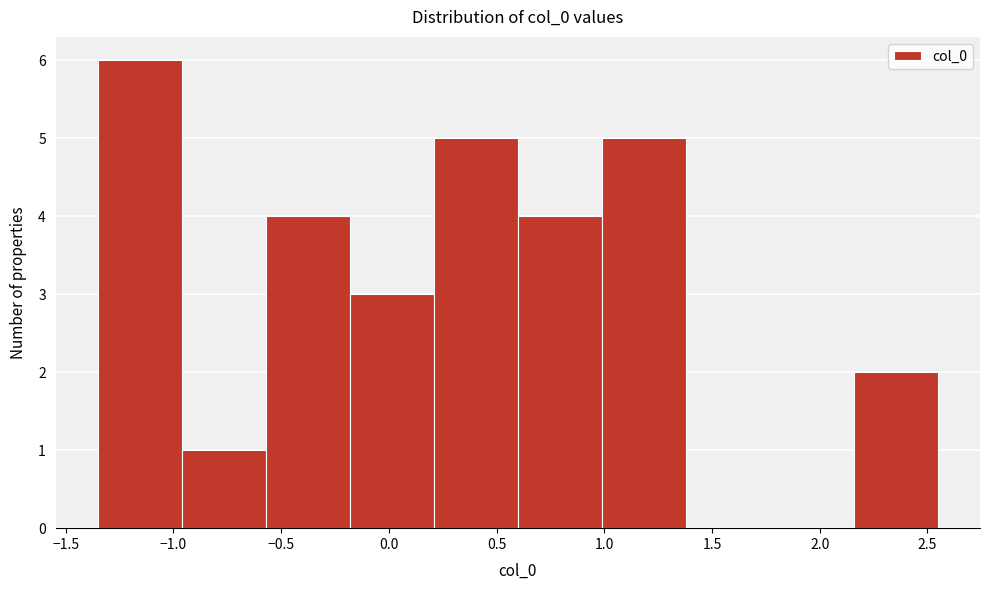

Reading left to right, transcribe this chart: for each bar, give the range it covers on the x-axis and its height. Neither the bar edges nor the heights are printed on the chart, so give them approximately, as read against the axes.

-1.35 to -0.95: 6
-0.95 to -0.55: 1
-0.55 to -0.20: 4
-0.20 to 0.20: 3
0.20 to 0.60: 5
0.60 to 1.00: 4
1.00 to 1.40: 5
1.40 to 1.75: 0
1.75 to 2.15: 0
2.15 to 2.55: 2